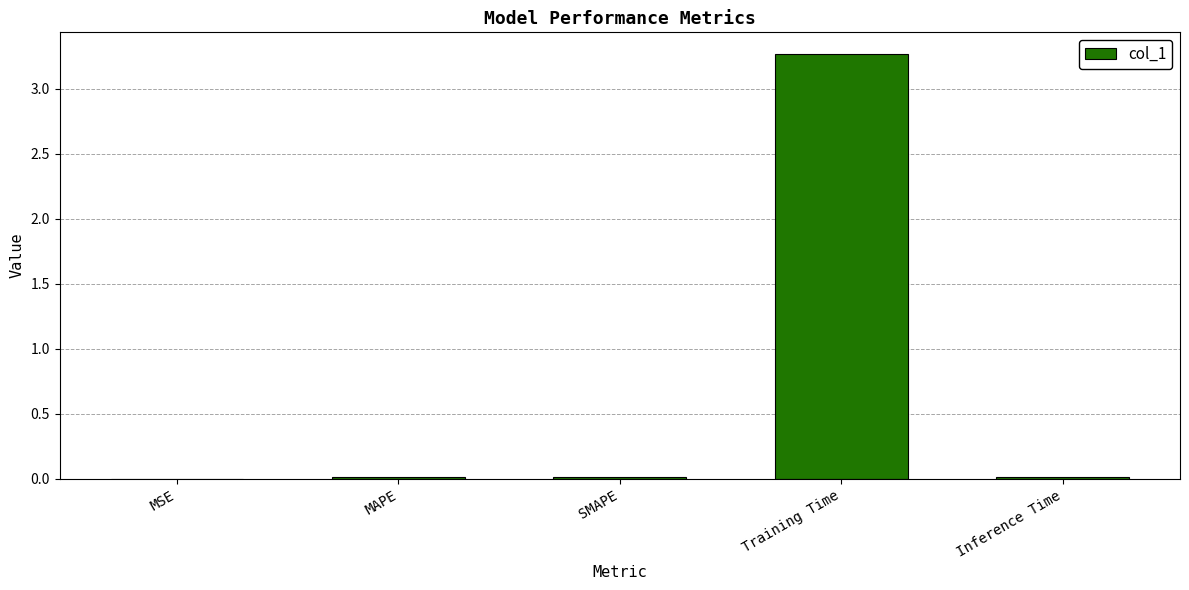

What is the greatest value displayed?

3.3